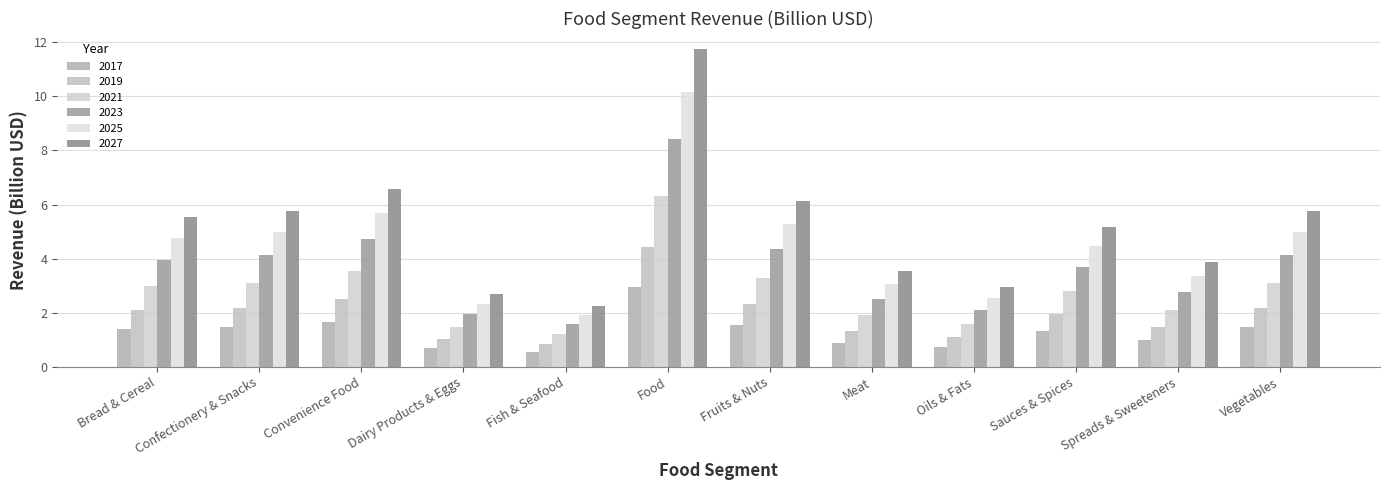

What is the difference between the maximum and minimum values in the 2027 series?

9.5